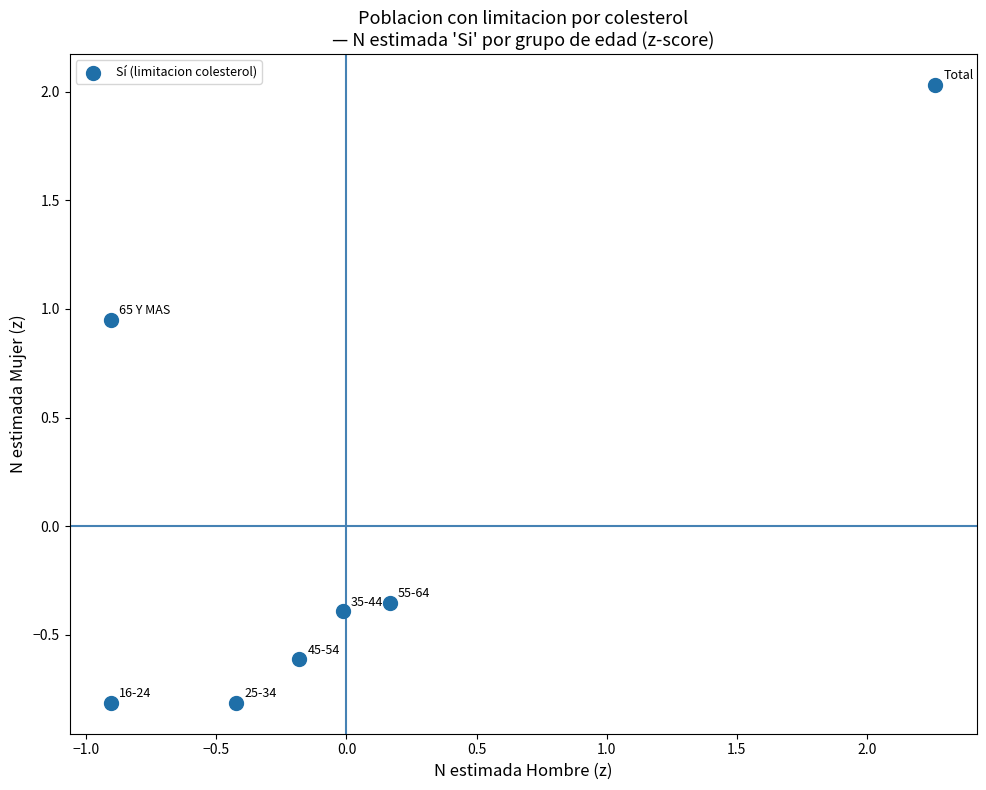

What is the range of Y values (max minus min)?

2.8